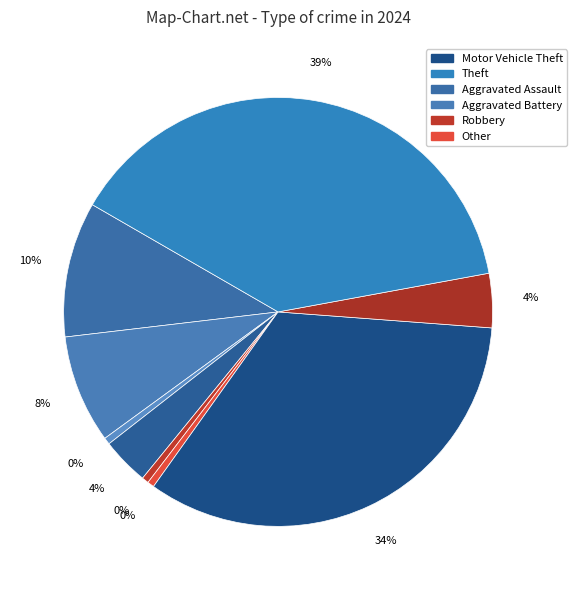

The Burglary slice represents 1% of the pie. True or false?

False